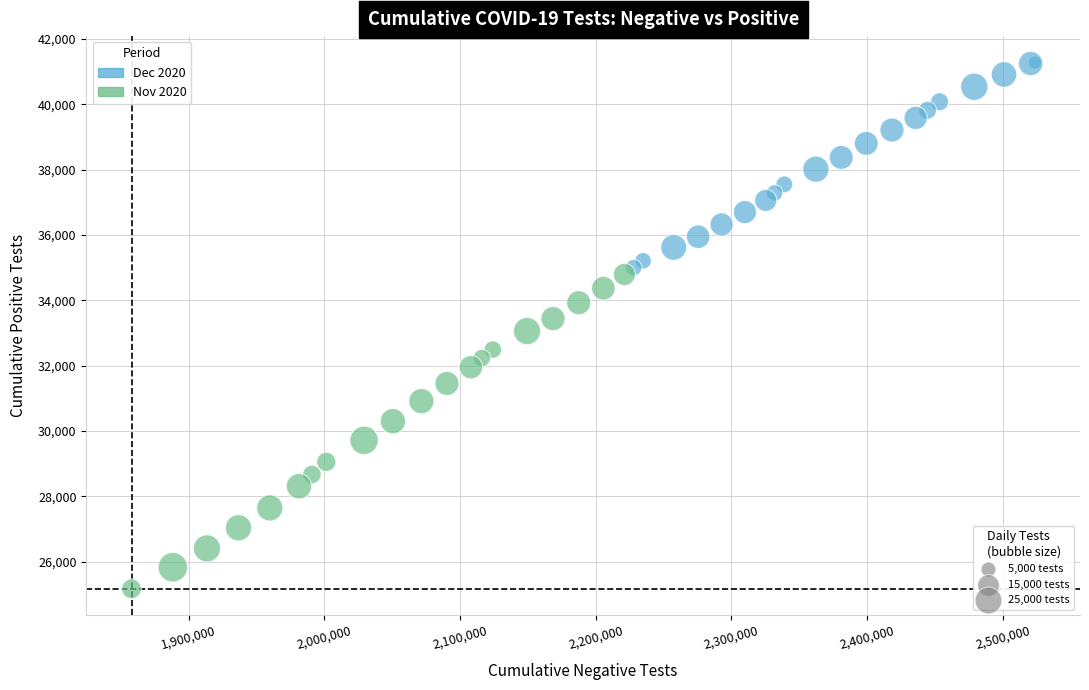

Which series reaches the minimum Y coordinate?

Nov 2020